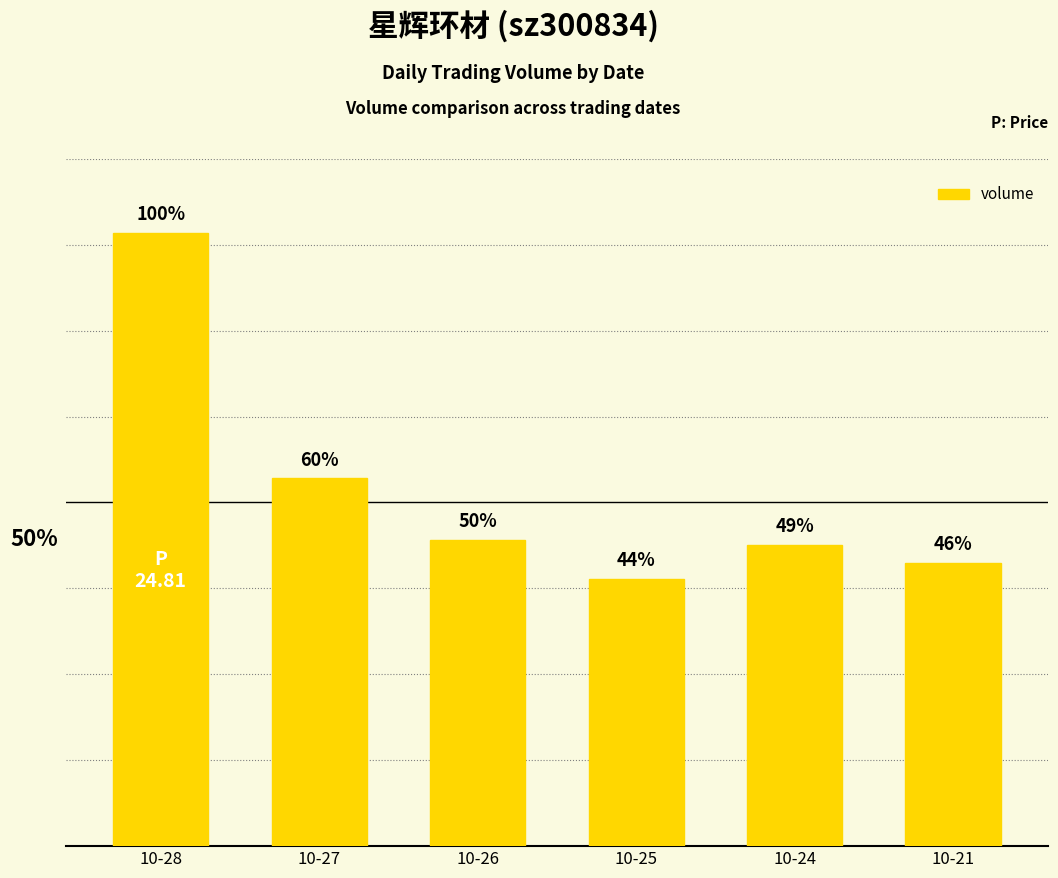

Does the chart contain any negative values?

No